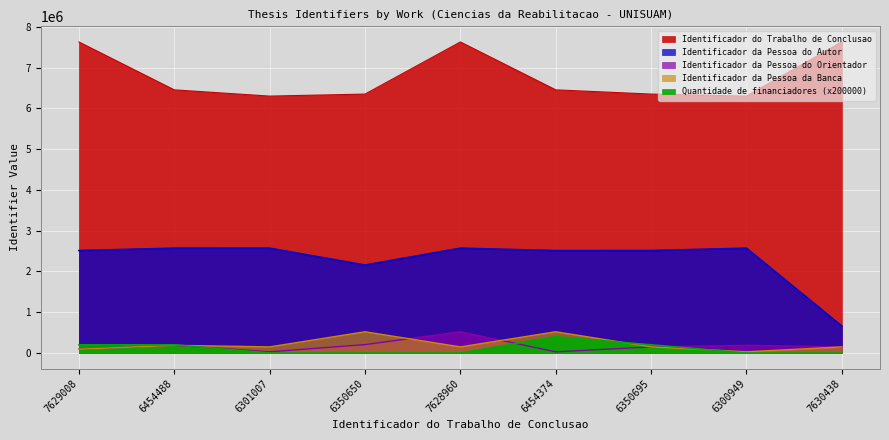

Rank the series at 6454374 from lowest to highest value.

Identificador da Pessoa do Orientador, Quantidade de financiadores, Identificador da Pessoa da Banca, Identificador da Pessoa do Autor, Identificador do Trabalho de Conclusao